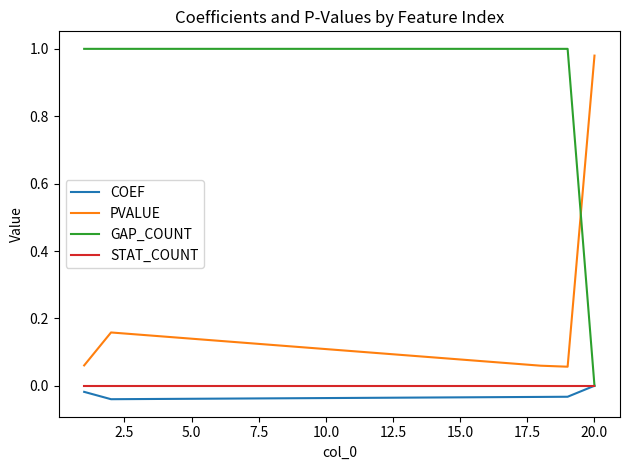

True or false: PVALUE and STAT_COUNT intersect in this chart.

False